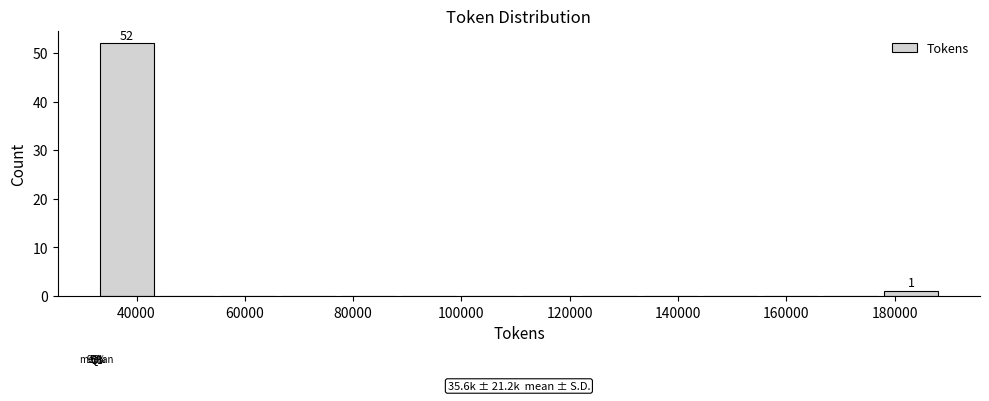

Which range on the x-axis has the tallest bar?

32000 to 44000